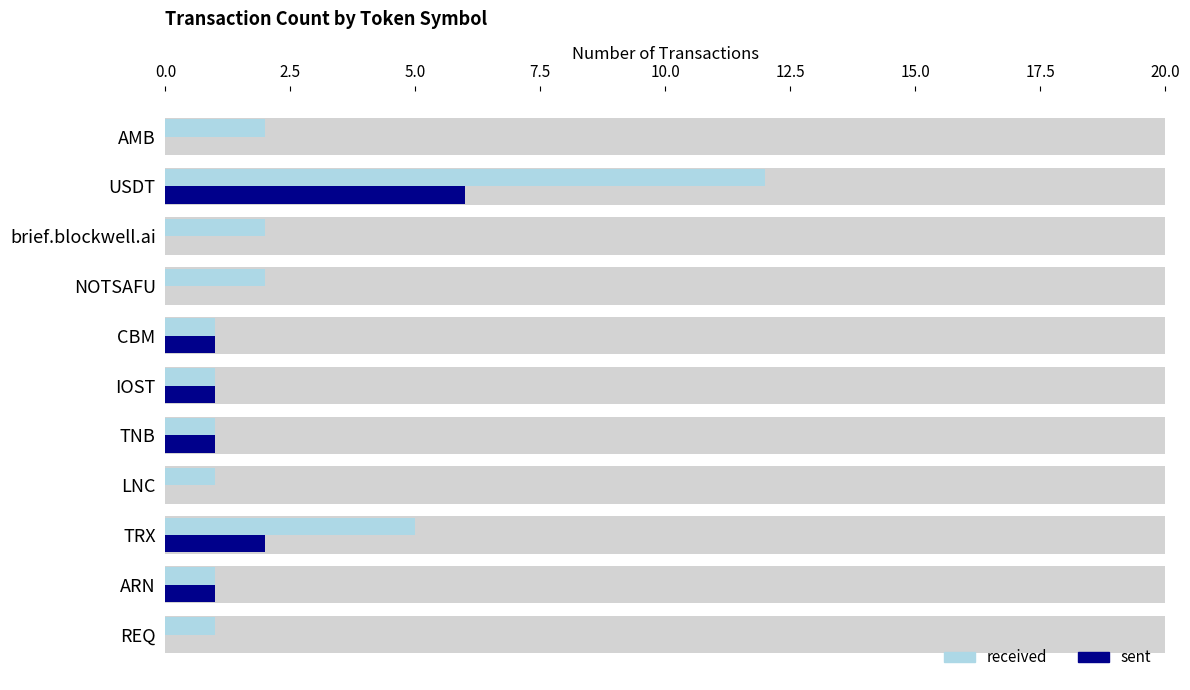

Reading left to right, extract all data points from this chart.

received: 1	1	5	1	1	1	1	2	2	12	2
sent: 0	1	2	0	1	1	1	0	0	6	0